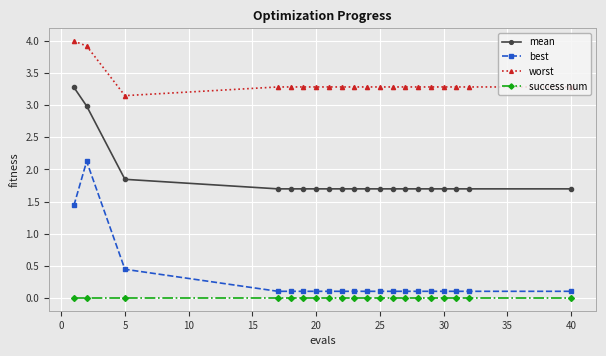

True or false: mean and worst cross at least once.

False